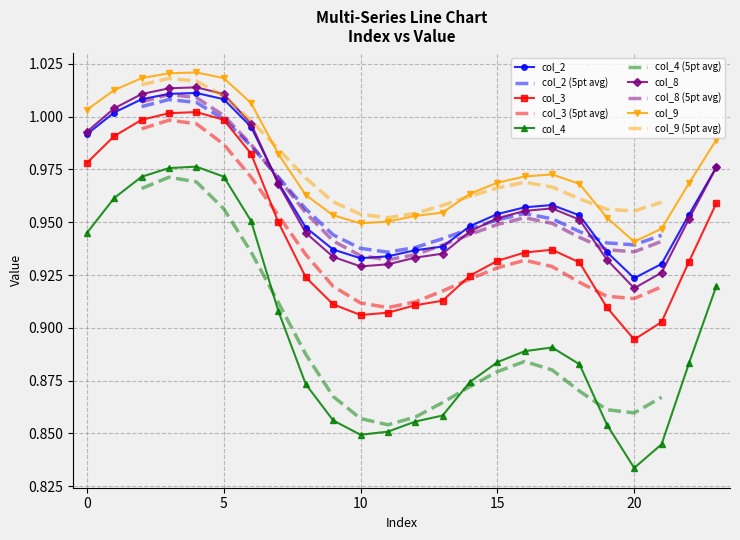

What is the label of the 7th point from the right?

17